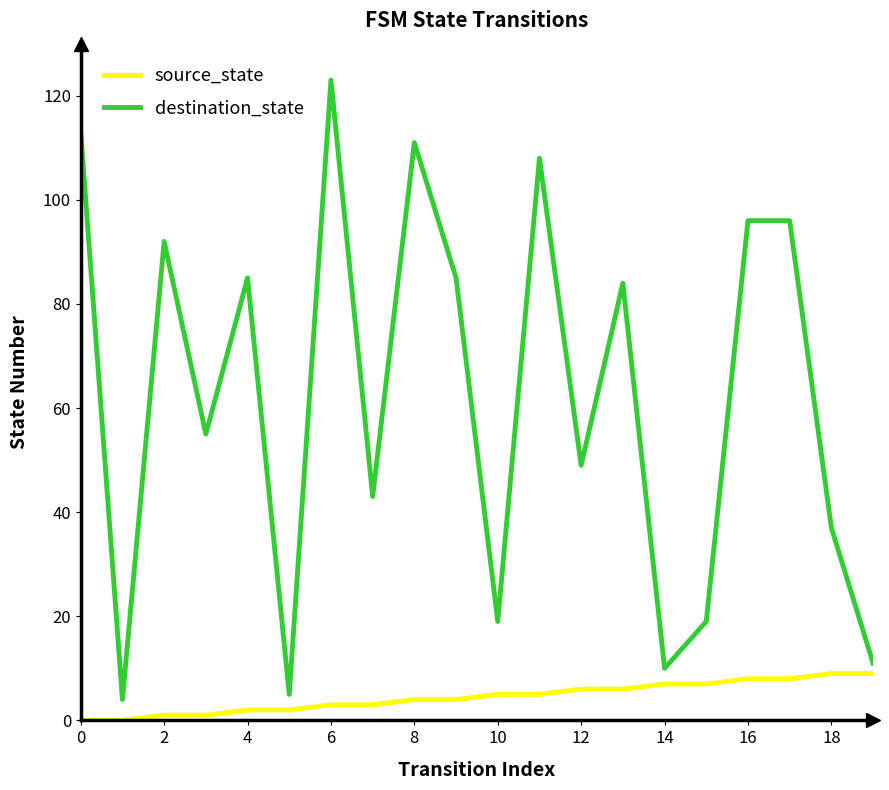

List the series in order of their overall mean, lowest first.

source_state, destination_state